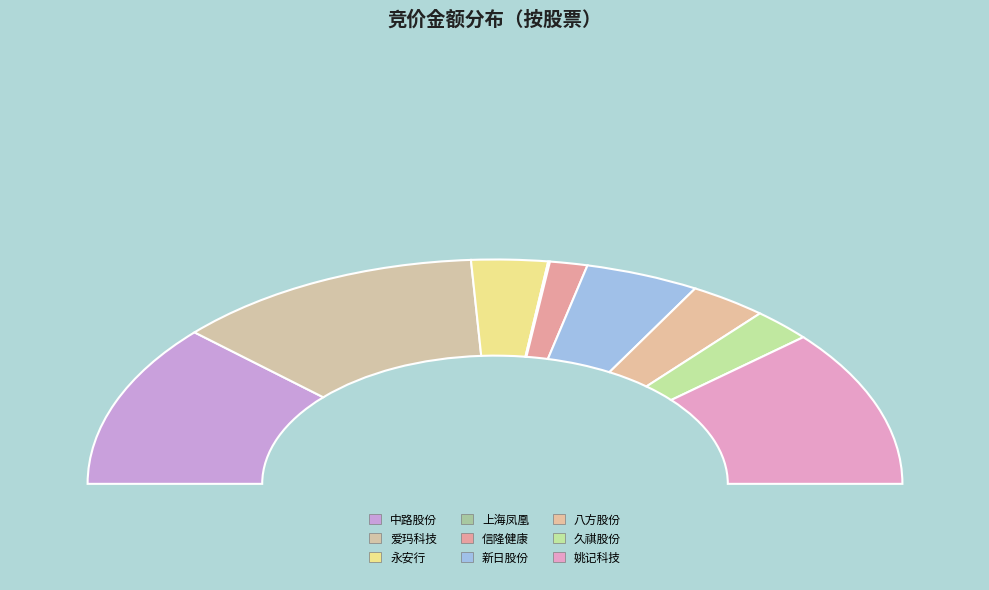

Combined, what portion of the pie is 八方股份 and 中路股份?

29.8%